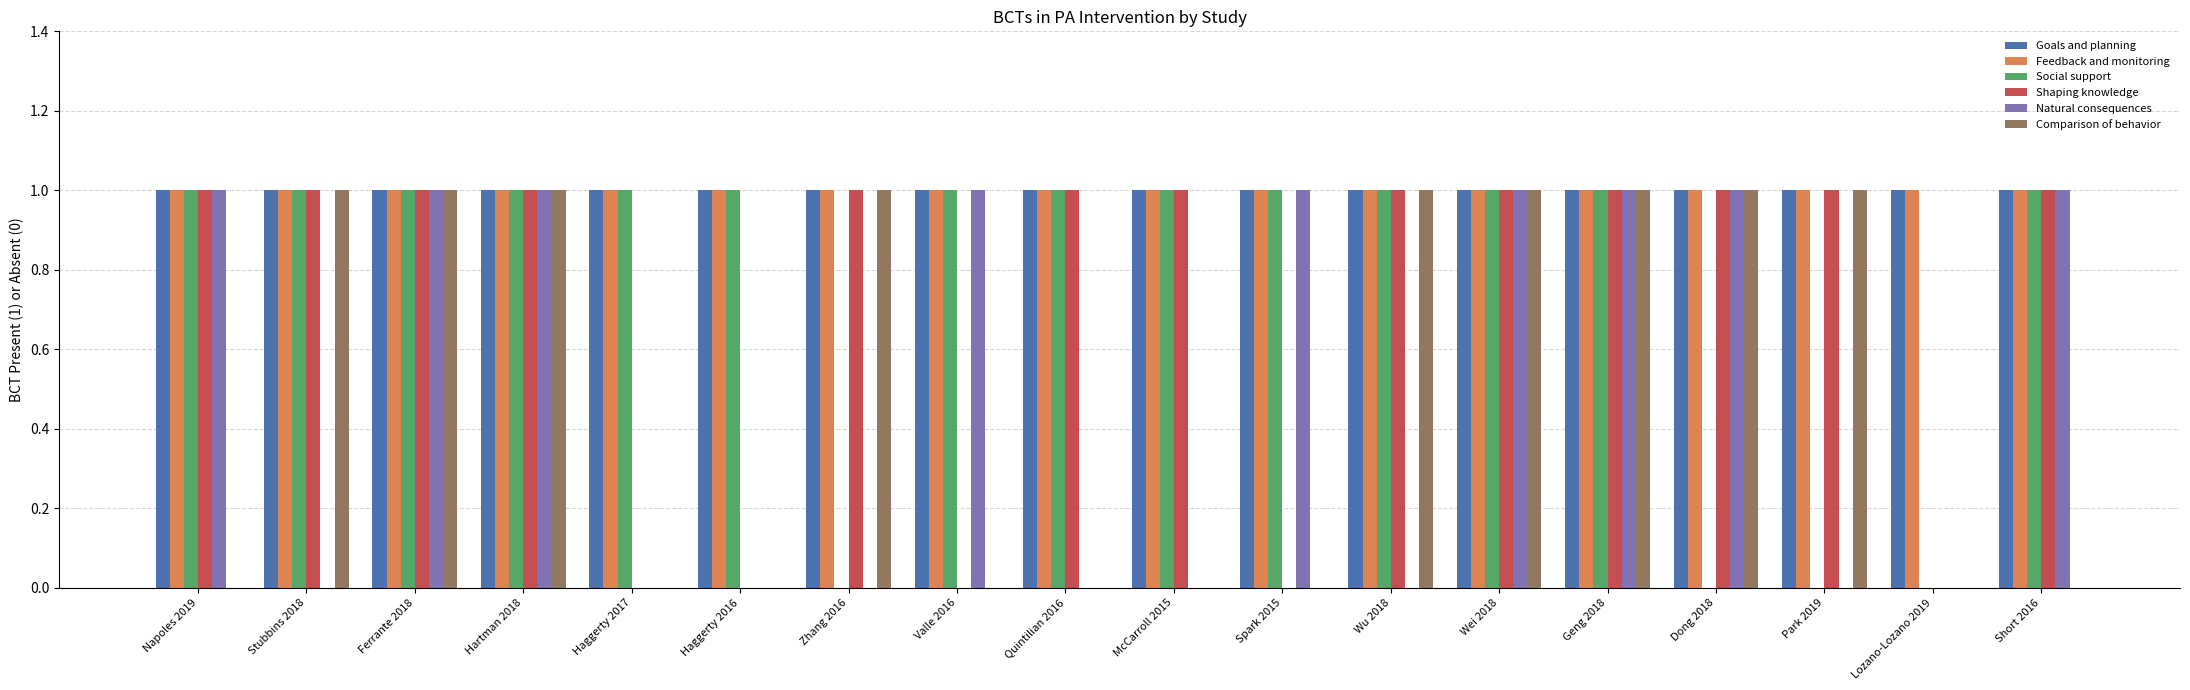

Reading right to left, what are all the values shown in this chart?

Goals and planning: 1	1	1	1	1	1	1	1	1	1	1	1	1	1	1	1	1	1
Feedback and monitoring: 1	1	1	1	1	1	1	1	1	1	1	1	1	1	1	1	1	1
Social support: 1	0	0	0	1	1	1	1	1	1	1	0	1	1	1	1	1	1
Shaping knowledge: 1	0	1	1	1	1	1	0	1	1	0	1	0	0	1	1	1	1
Natural consequences: 1	0	0	1	1	1	0	1	0	0	1	0	0	0	1	1	0	1
Comparison of behavior: 0	0	1	1	1	1	1	0	0	0	0	1	0	0	1	1	1	0